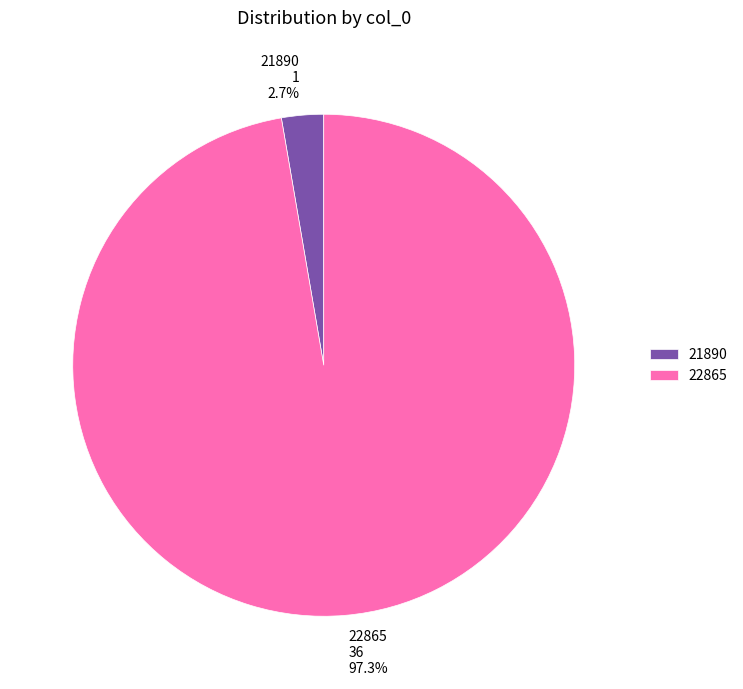

What is the largest slice in the pie chart?

22865